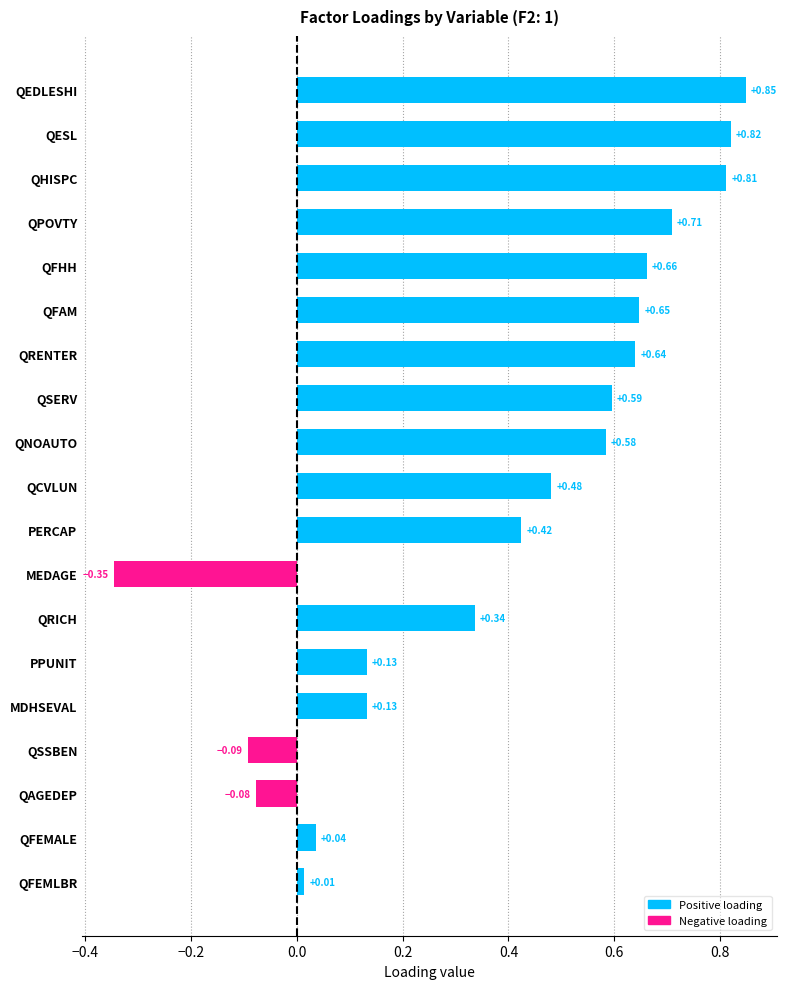

At which category does the chart reach its minimum across all series?

MEDAGE